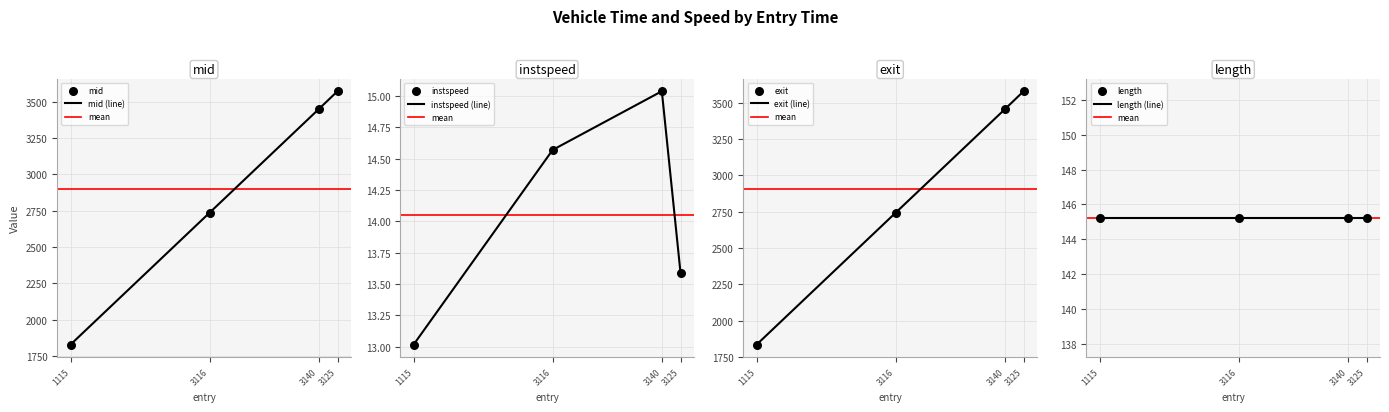

Which series contains the lowest Y value?

instspeed